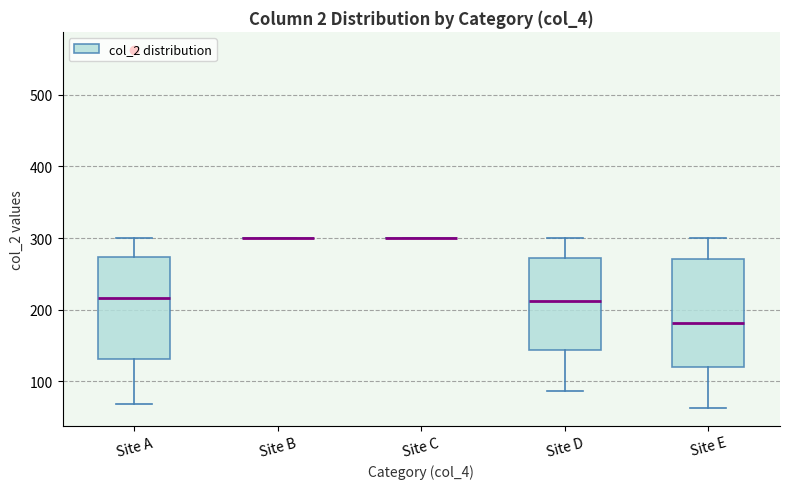

Reading left to right, transcribe this box plot: for each box, give where its median line is, the range the box spans, and where its two whiskers end, as read against the y-axis. The values are not printed on the chart, so give them approximately, as read against the axis.

Site A: median 220, box 130 to 270, whiskers 70 to 300
Site B: box collapsed to a line at 300, whiskers 300 to 300
Site C: box collapsed to a line at 300, whiskers 300 to 300
Site D: median 210, box 140 to 270, whiskers 90 to 300
Site E: median 180, box 120 to 270, whiskers 60 to 300